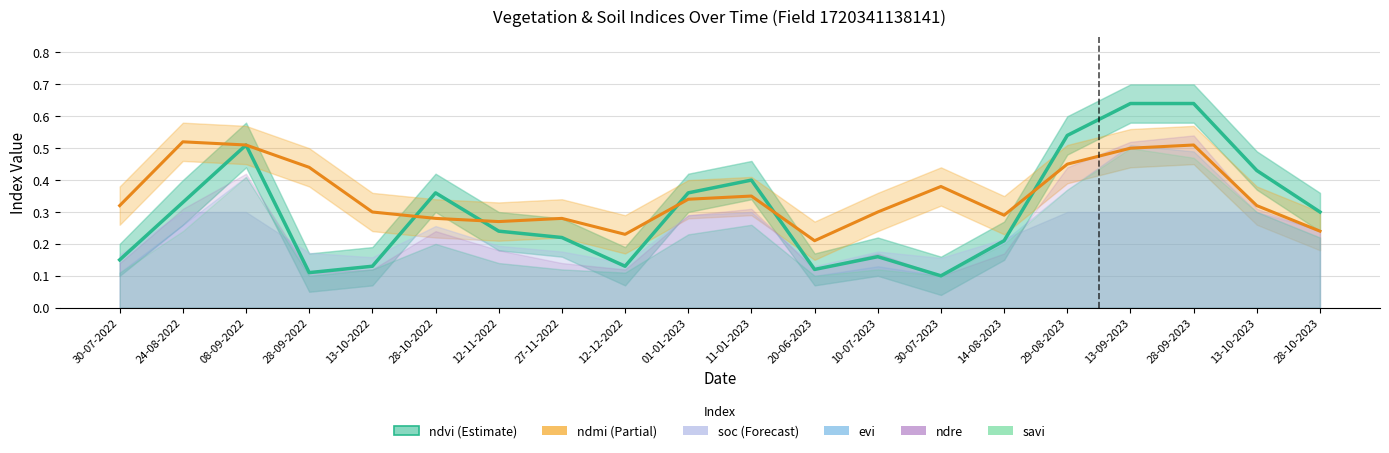

The ndmi series shows 0.5 at 24-08-2022. True or false?

True